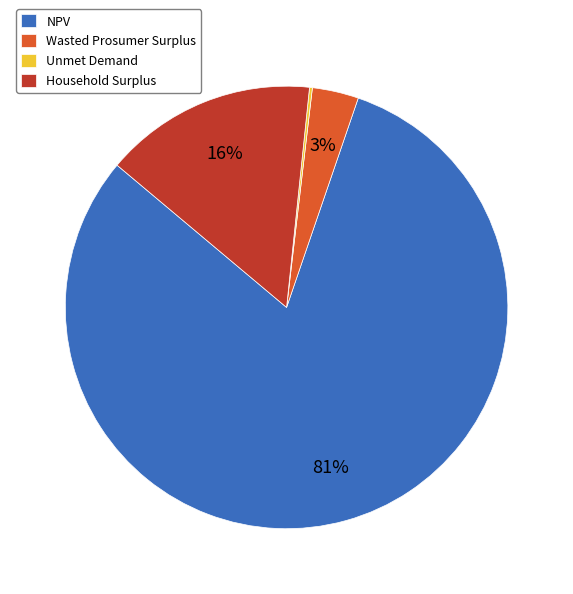

Combined, do Household Surplus and NPV account for over 50%?

Yes